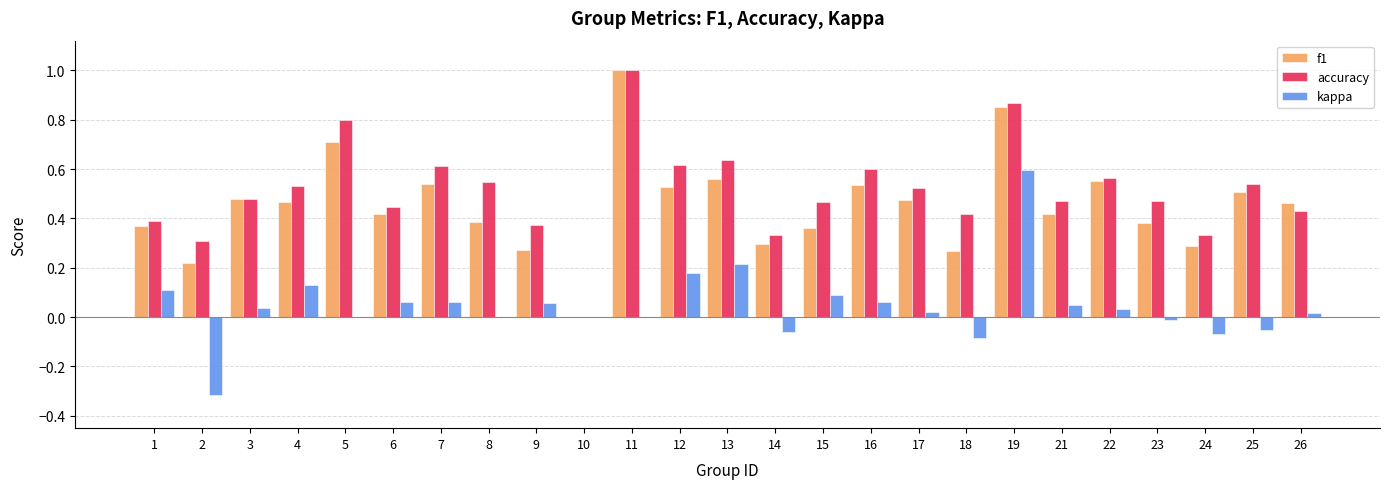

Count the number of categories in the chart.

25